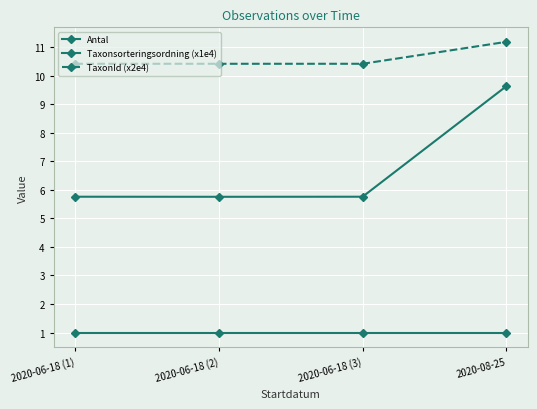

Which series has the widest spread of values?

Taxonsorteringsordning (x1e4)